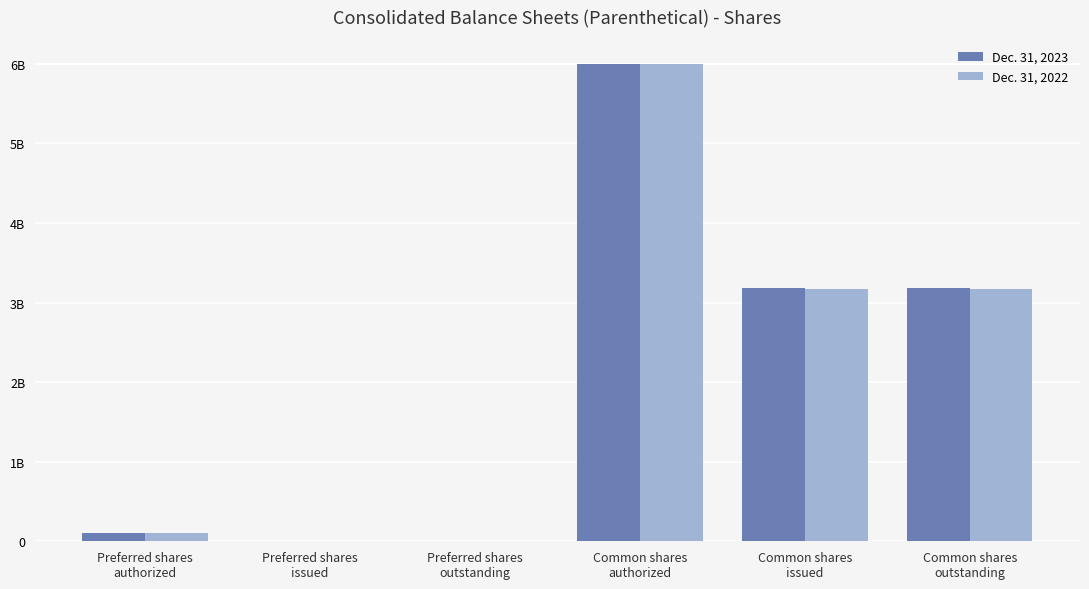

Are the bars grouped side by side (vs. stacked)?

Yes